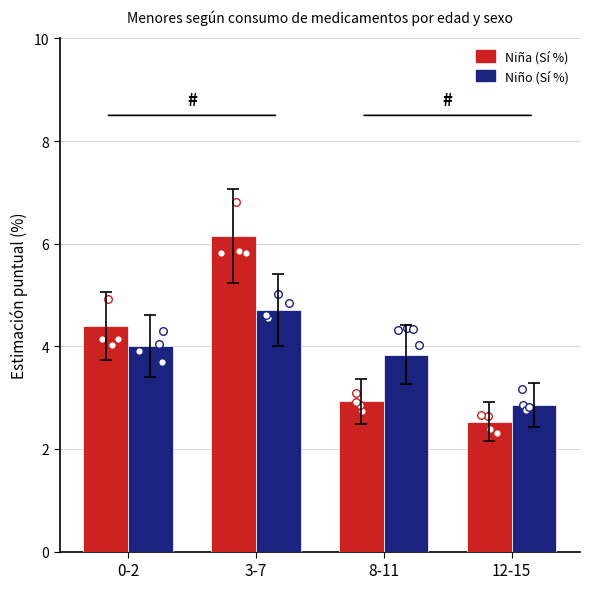

Which series has the largest total across all categories?

Niña (Sí %)